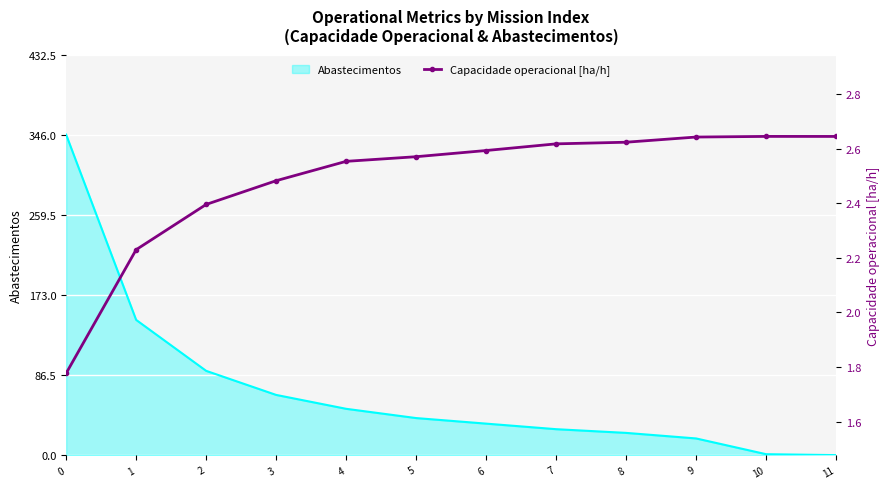

What is the difference between the values at 0 and 7?

0.8